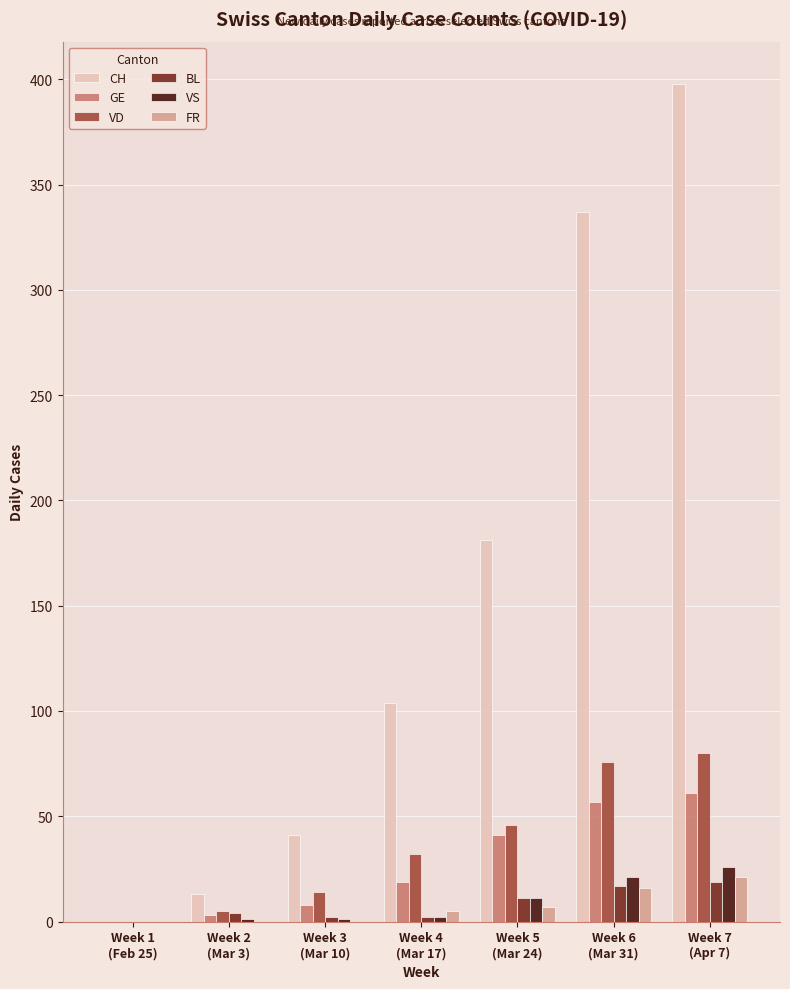

Which series has the largest total across all categories?

CH